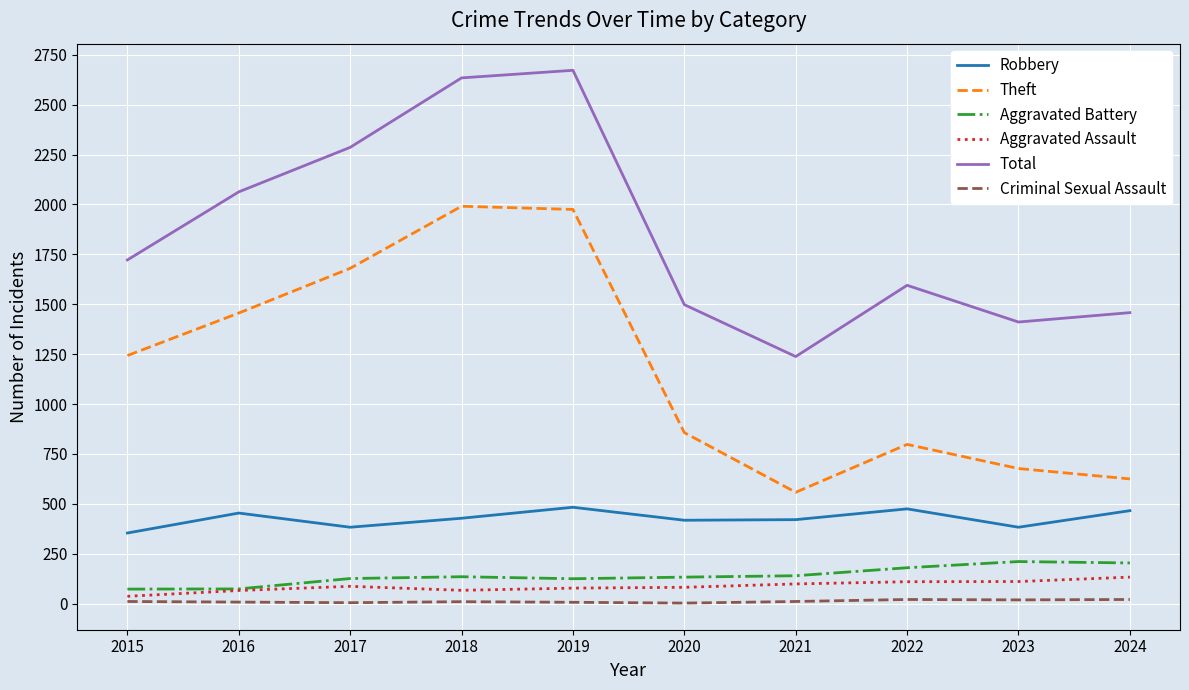

True or false: Aggravated Assault and Total cross at least once.

False